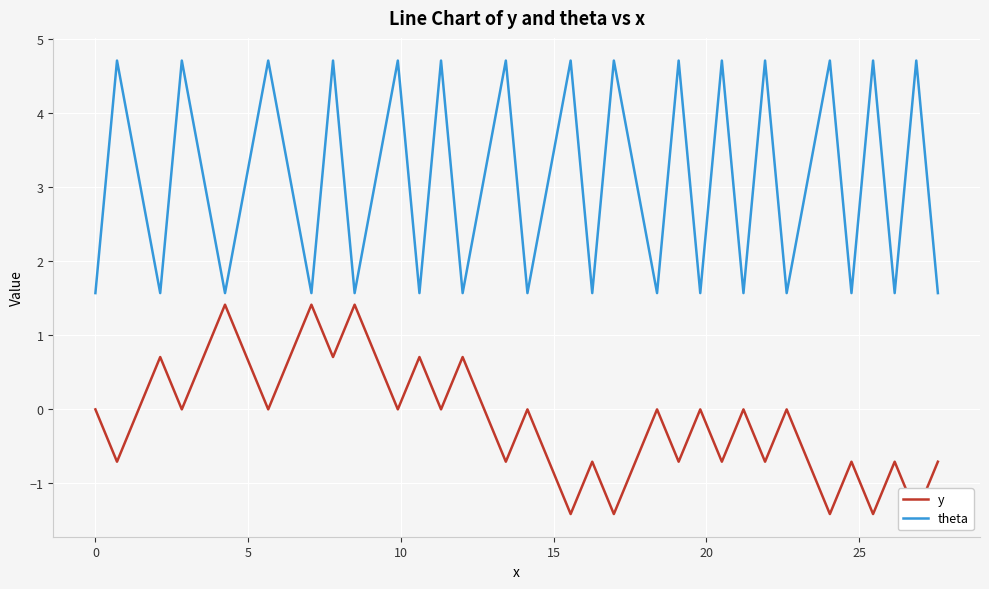

What is the lowest value of the theta series?

1.6